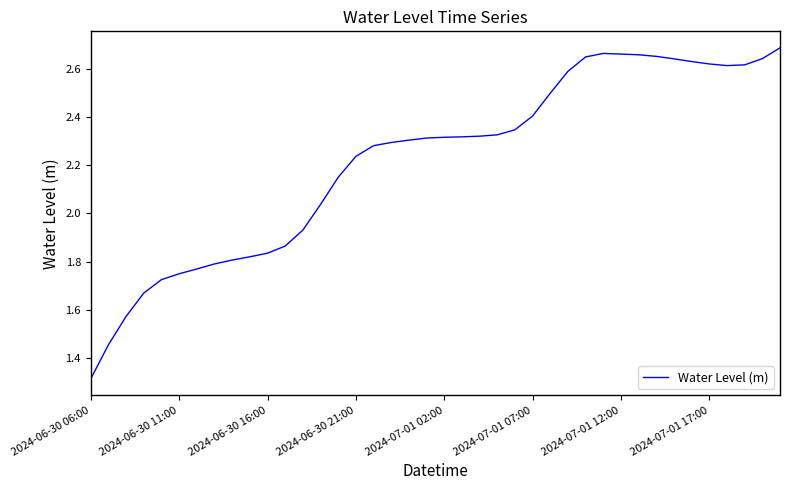

What is the minimum value shown in the chart?

1.3